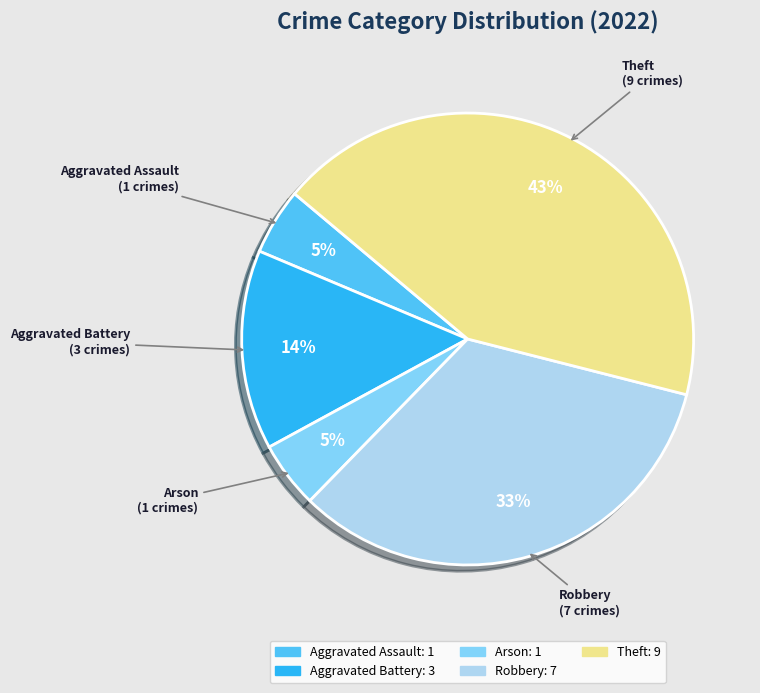

Combined, do Robbery and Arson account for over 50%?

No